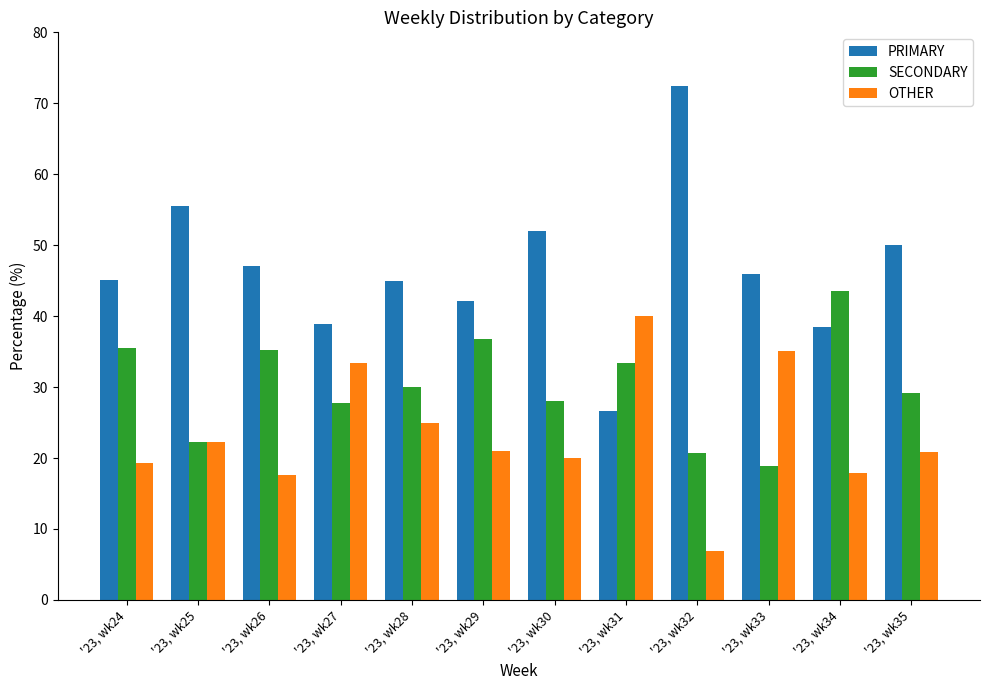

What is the sum of all OTHER values?

279.4